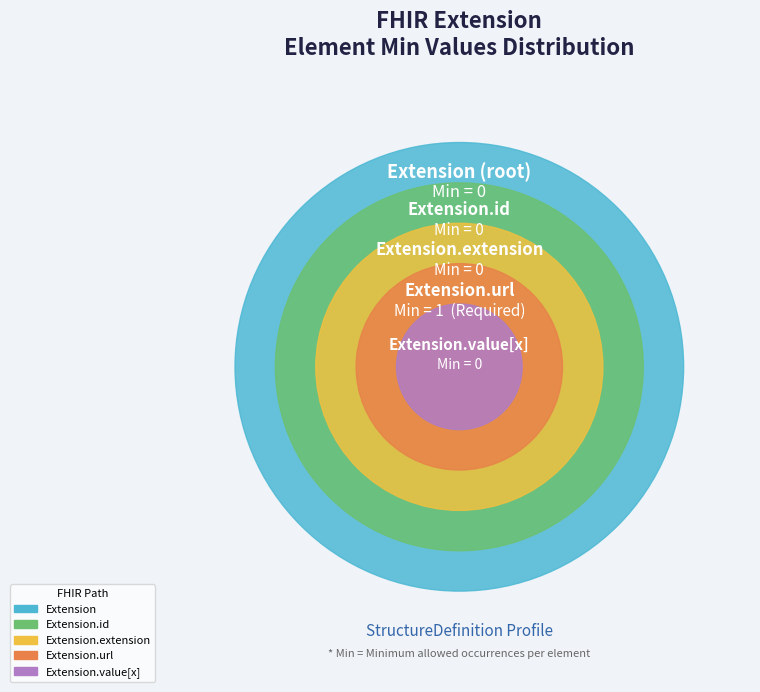

How many slices are in this pie chart?

5